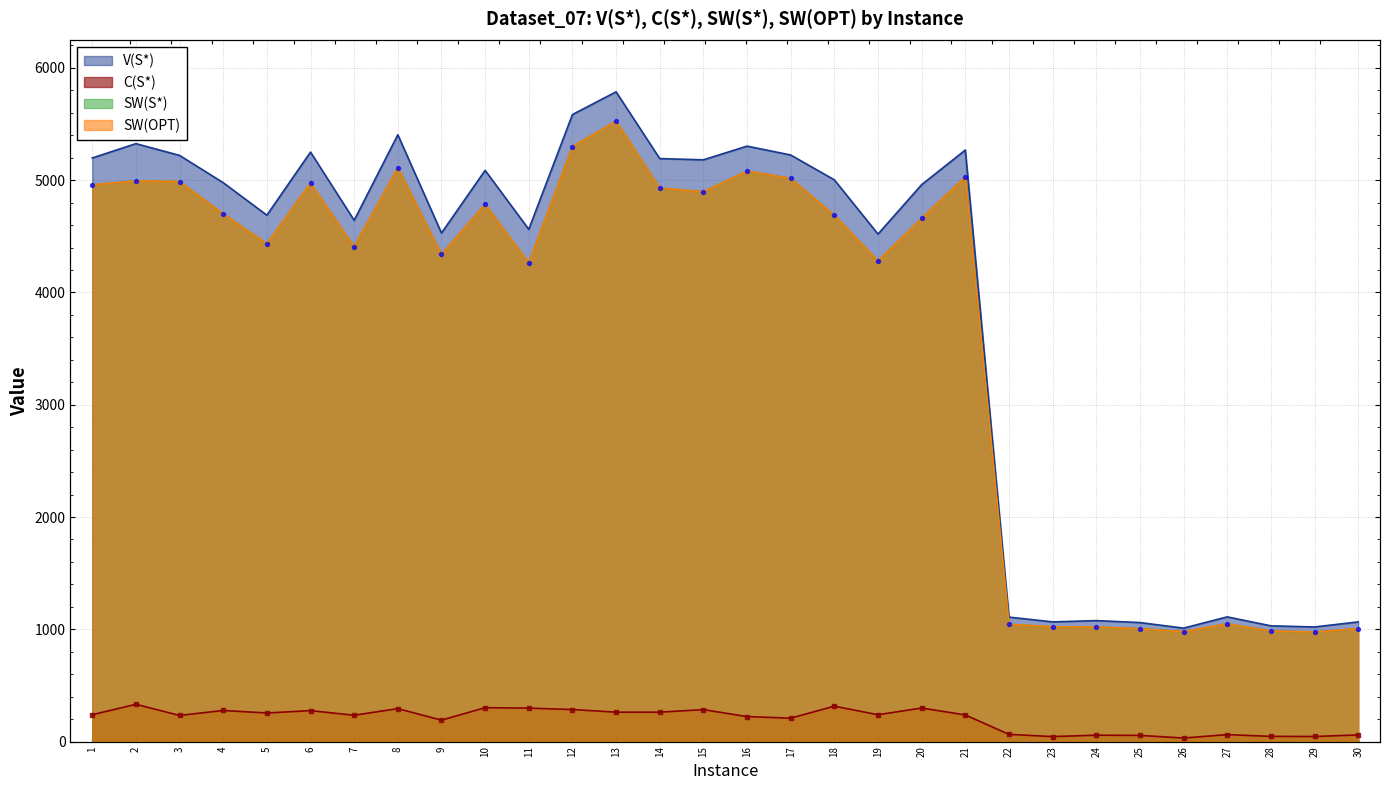

Is the value of SW(S*) at 6 greater than the value of V(S*) at 30?

Yes